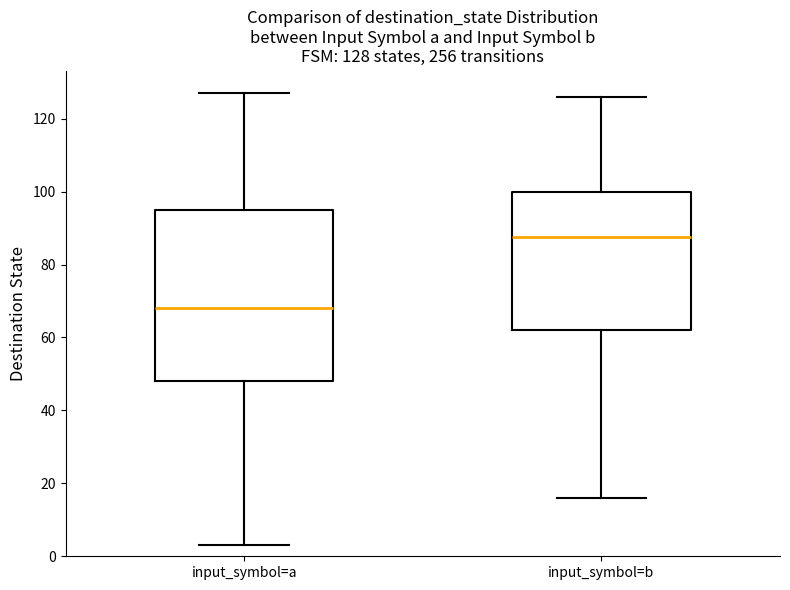

Which box's median line is the highest?

input_symbol=b